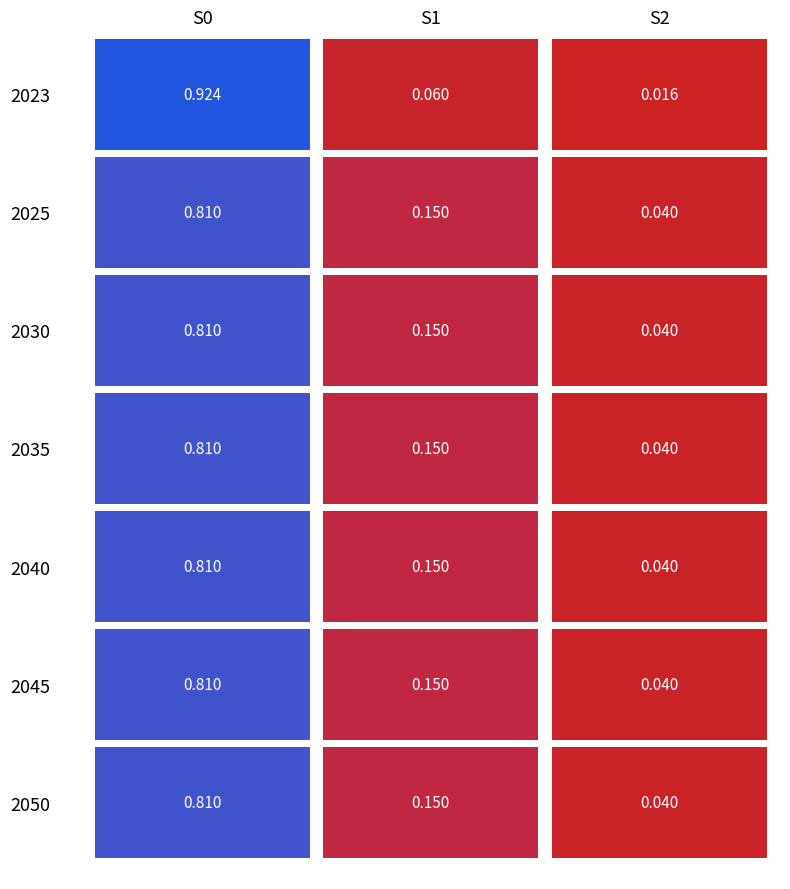

Which series has the largest total across all categories?

2023